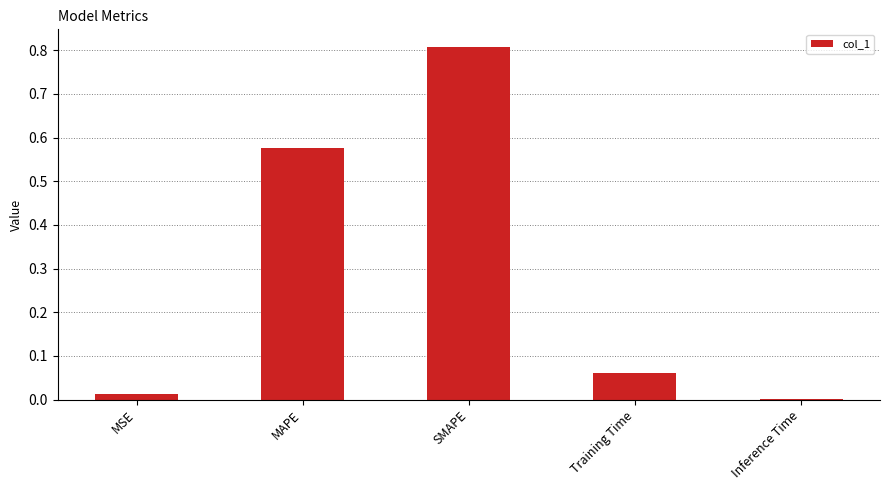

What is the average value?

0.3